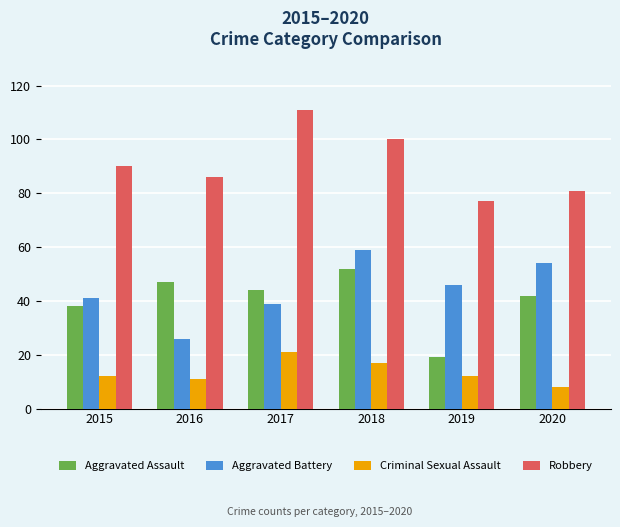

What is the approximate value of Aggravated Battery at 2018?

59